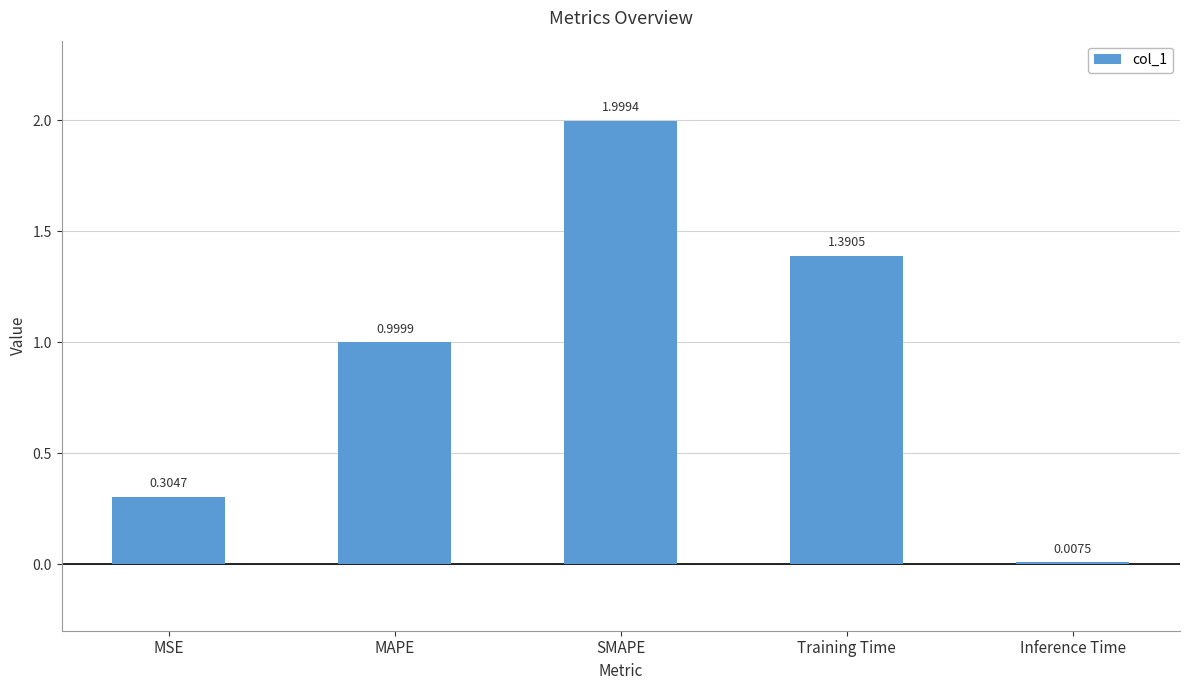

What is the change in value from MSE to MAPE?

+0.7